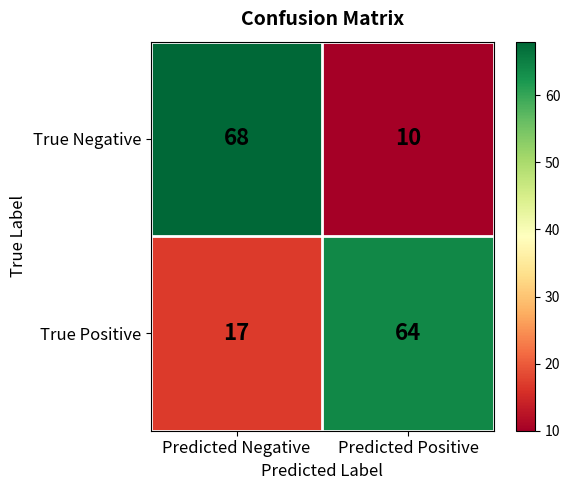

What is the difference between the True Positive values at Predicted Negative and Predicted Positive?

47